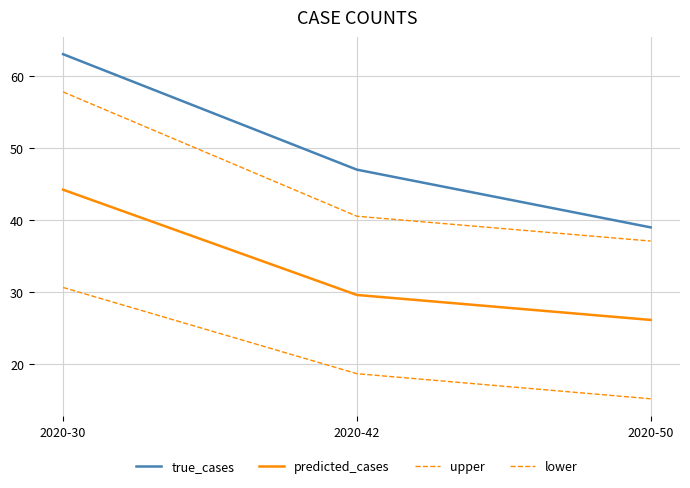

The lower series shows 18.7 at 2020-42. True or false?

True